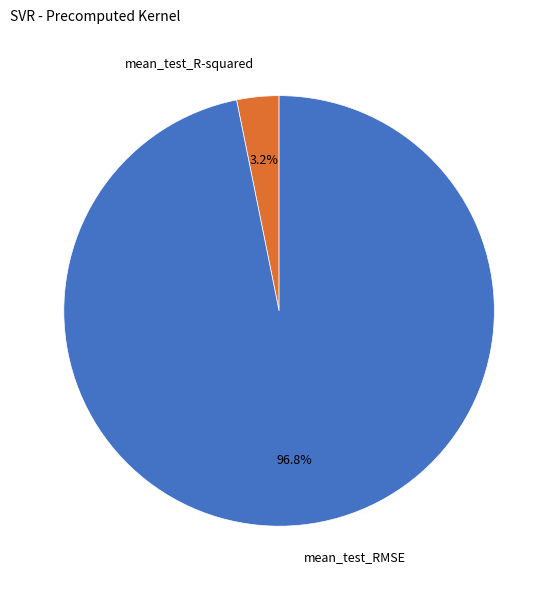

Do mean_test_RMSE and mean_test_R-squared together represent more than half of the pie?

Yes